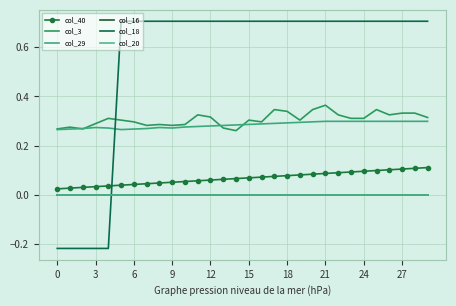

List the series in order of their peak value, highest first.

col_18, col_3, col_29, col_40, col_20, col_16